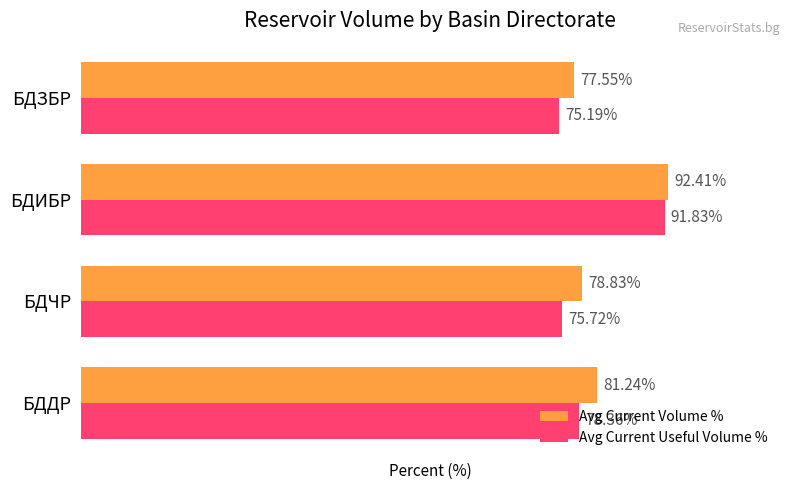

Rank the series by their maximum value, from highest to lowest.

Avg Current Volume %, Avg Current Useful Volume %